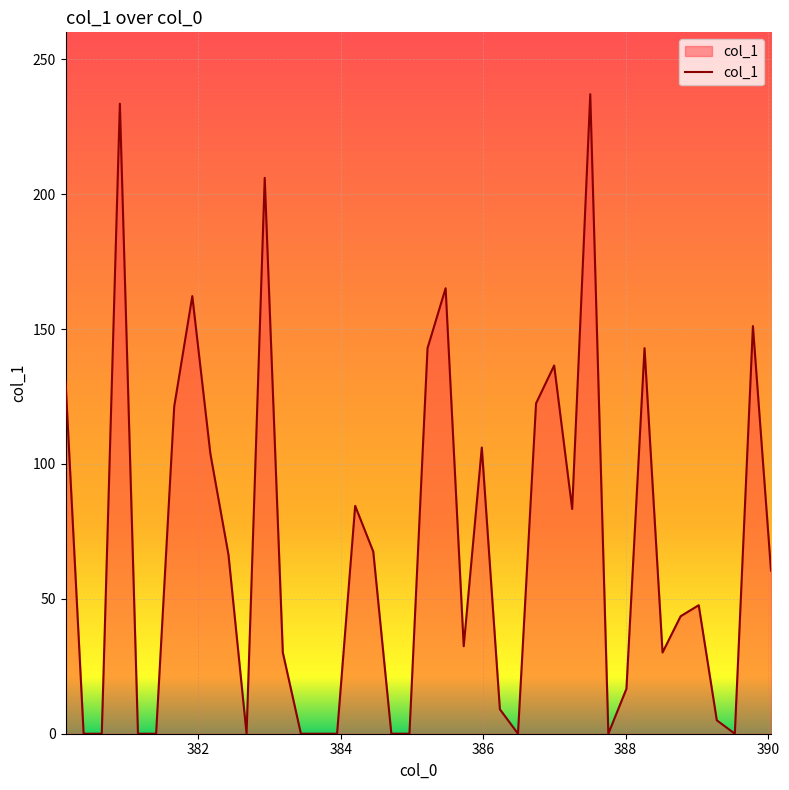

What is the difference between the maximum and minimum values?

237.1